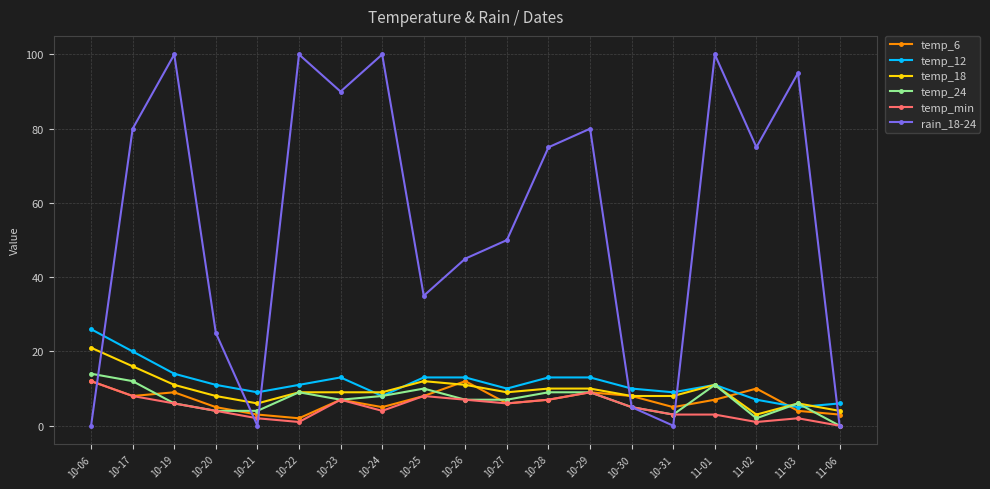

Is this an area chart (filled region under the line)?

No